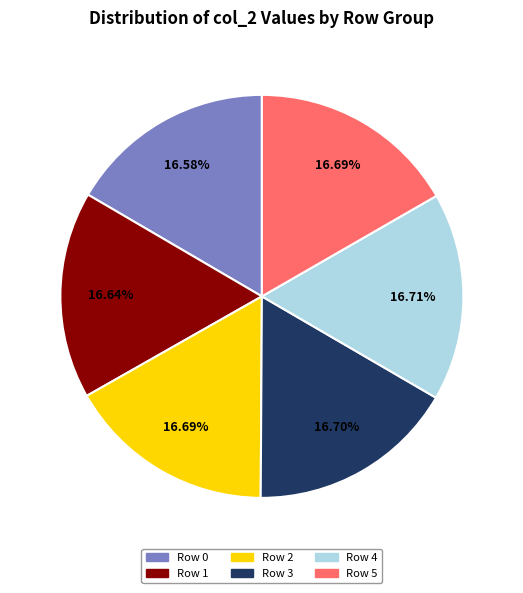

Is there a majority slice in this chart?

No